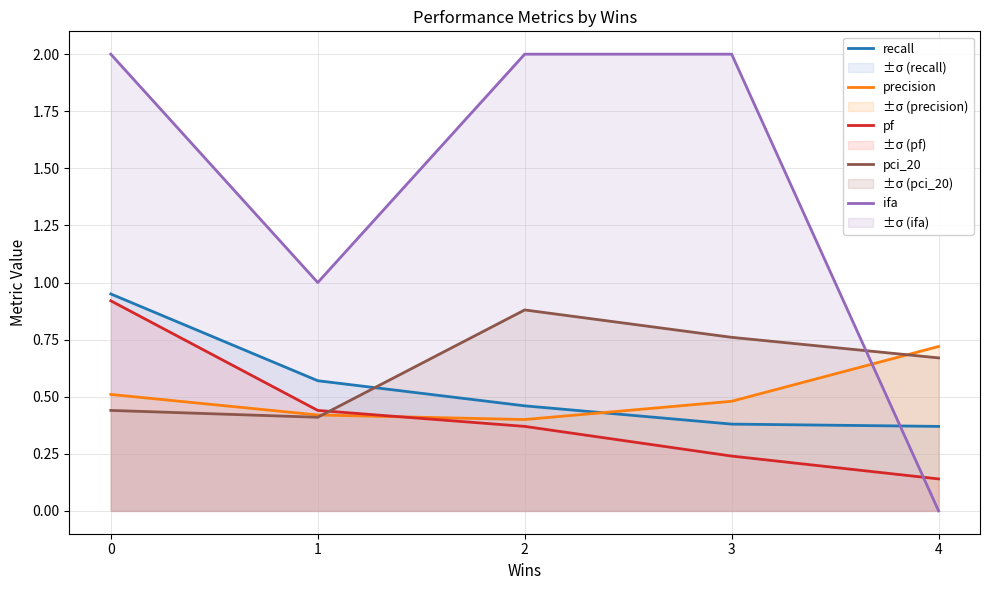

Reading right to left, what are all the values shown in this chart?

recall: 4=0.4	3=0.4	2=0.5	1=0.6	0=0.9
precision: 4=0.7	3=0.5	2=0.4	1=0.4	0=0.5
pf: 4=0.1	3=0.2	2=0.4	1=0.4	0=0.9
pci_20: 4=0.7	3=0.8	2=0.9	1=0.4	0=0.4
ifa: 4=0.0	3=2.0	2=2.0	1=1.0	0=2.0